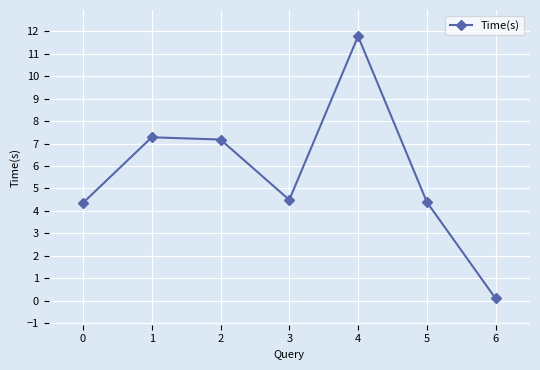

True or false: the data has more than 1 interior local peaks.

True